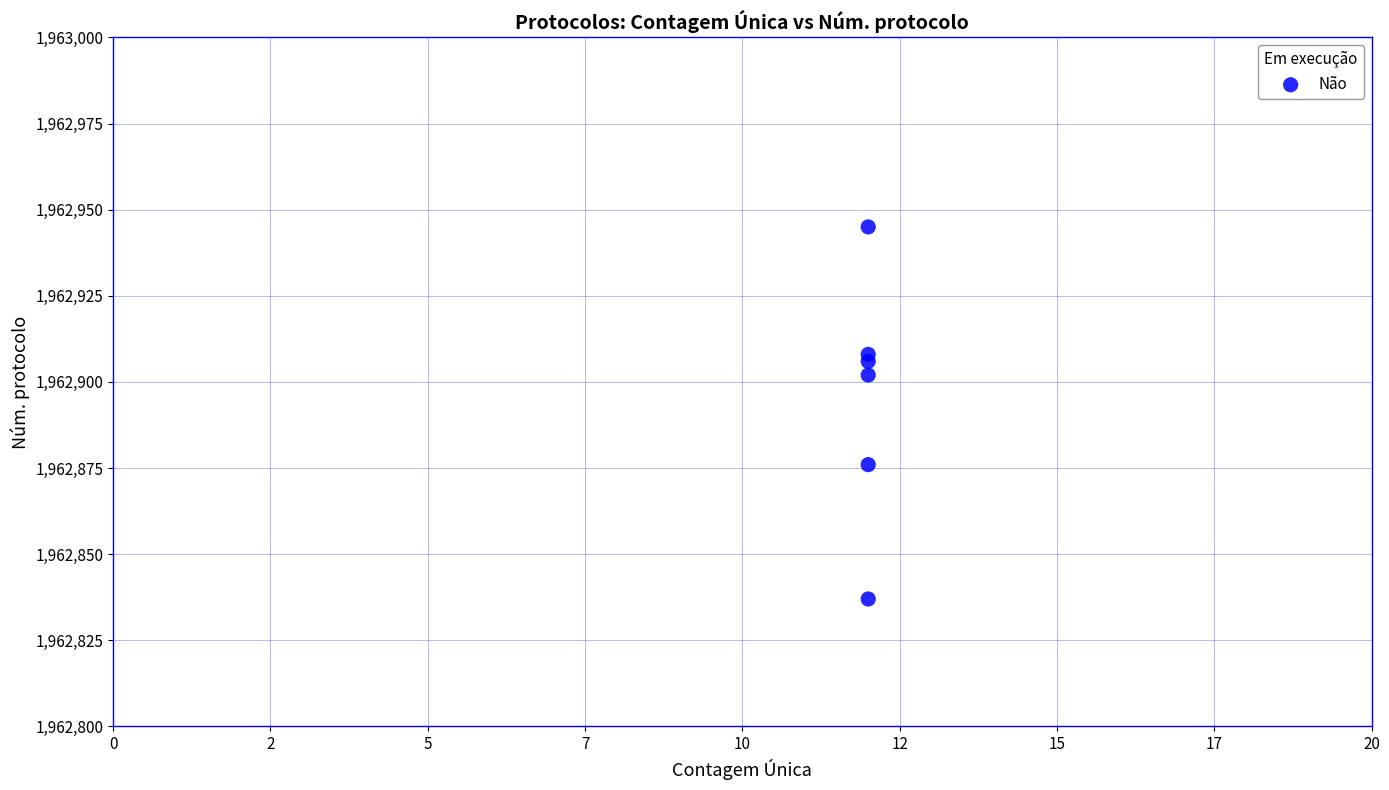

What is the average Y value?

1962896